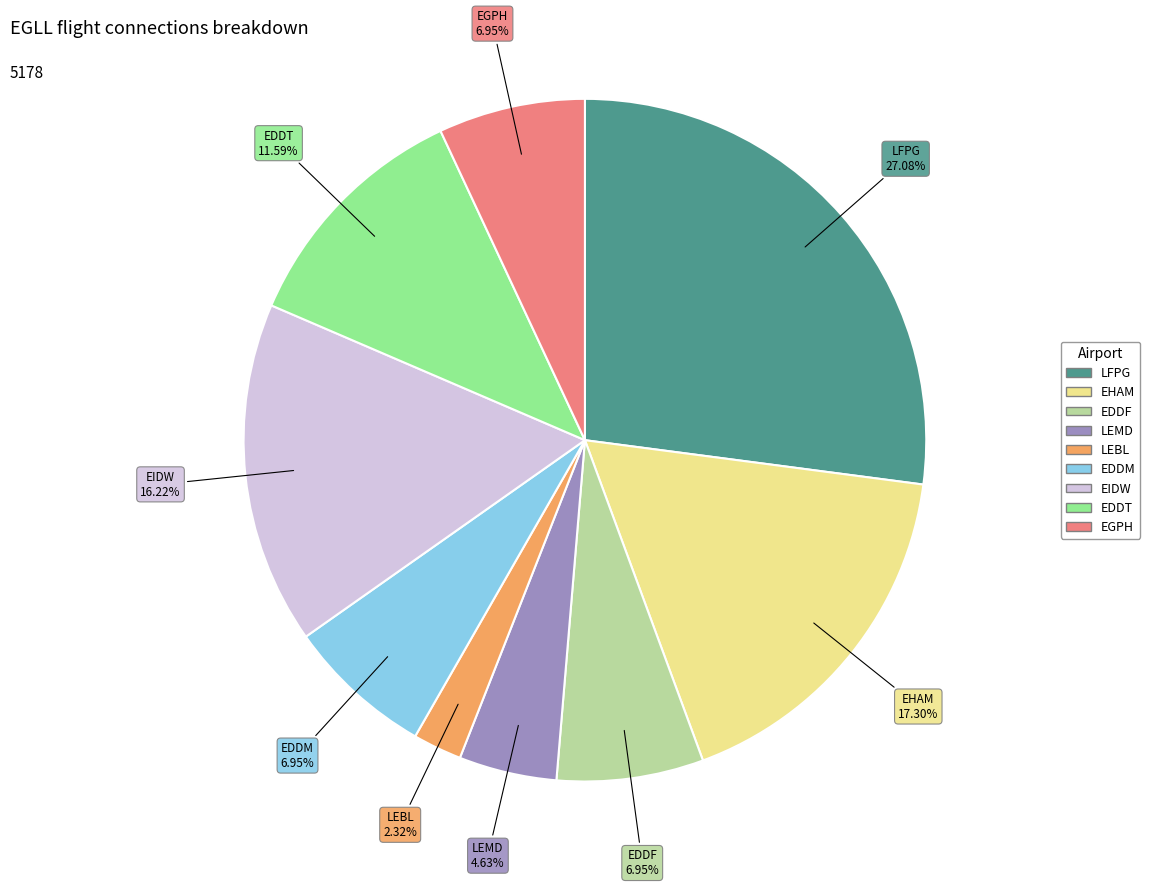

Which slice is the smallest?

LEBL